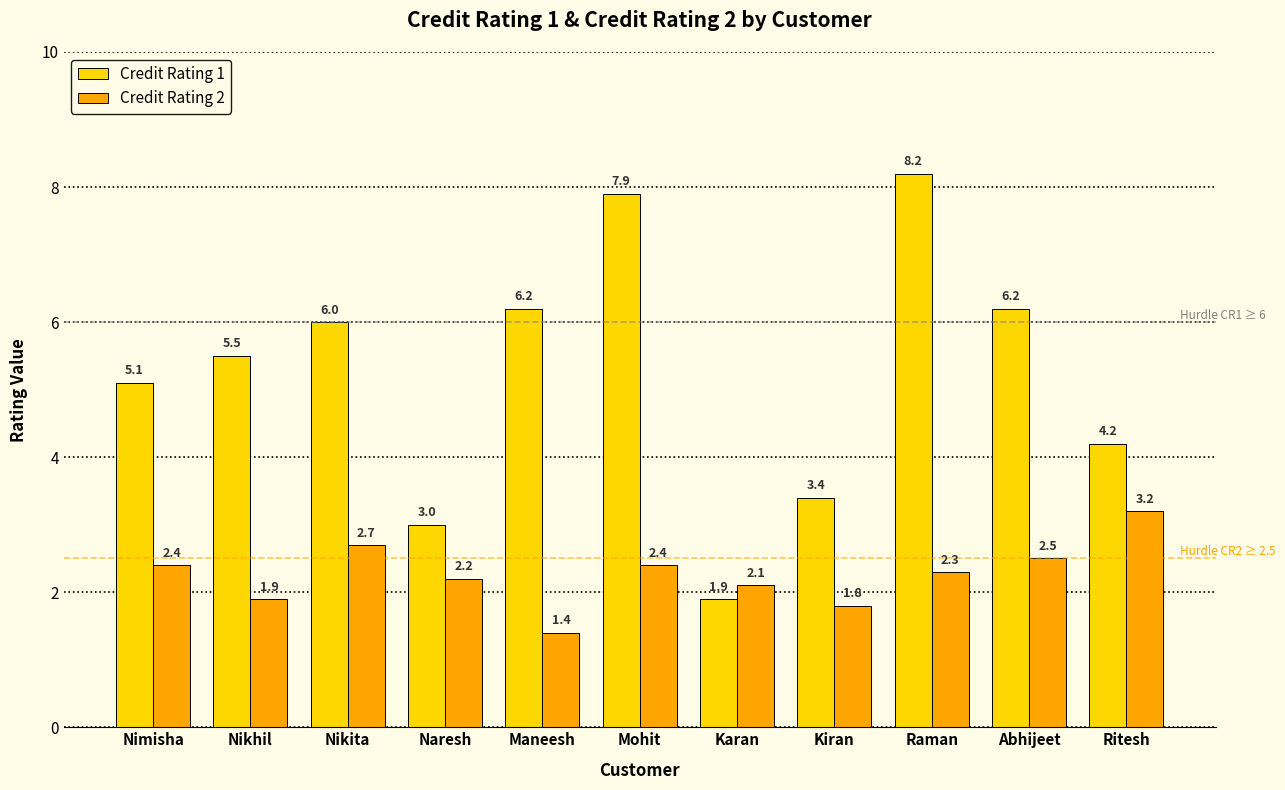

What position from the left is Raman?

9